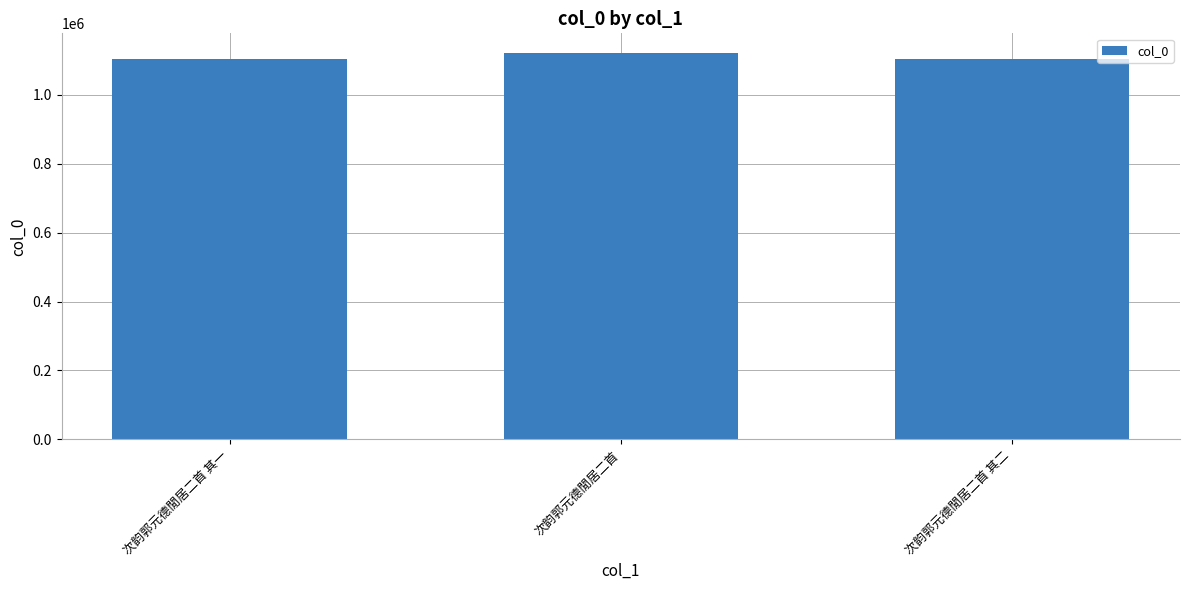

What is the minimum value shown in the chart?

1102839